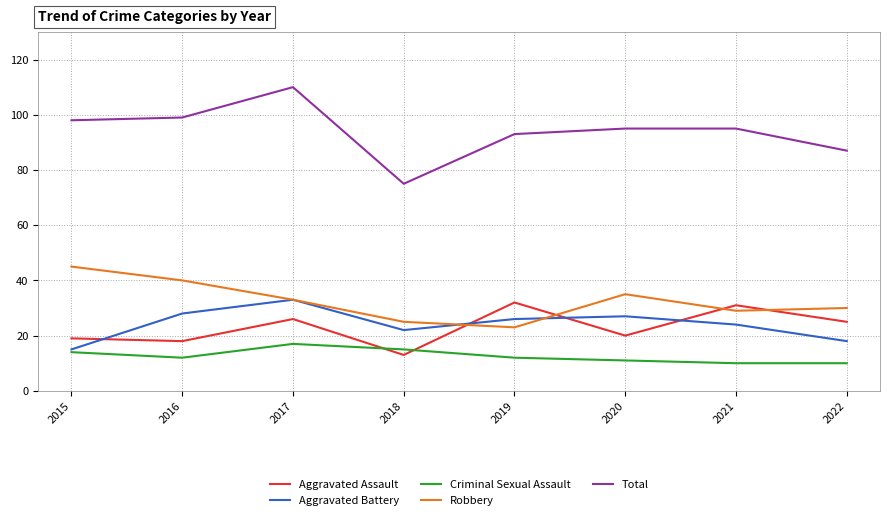

Rank the series at 2020 from highest to lowest value.

Total, Robbery, Aggravated Battery, Aggravated Assault, Criminal Sexual Assault